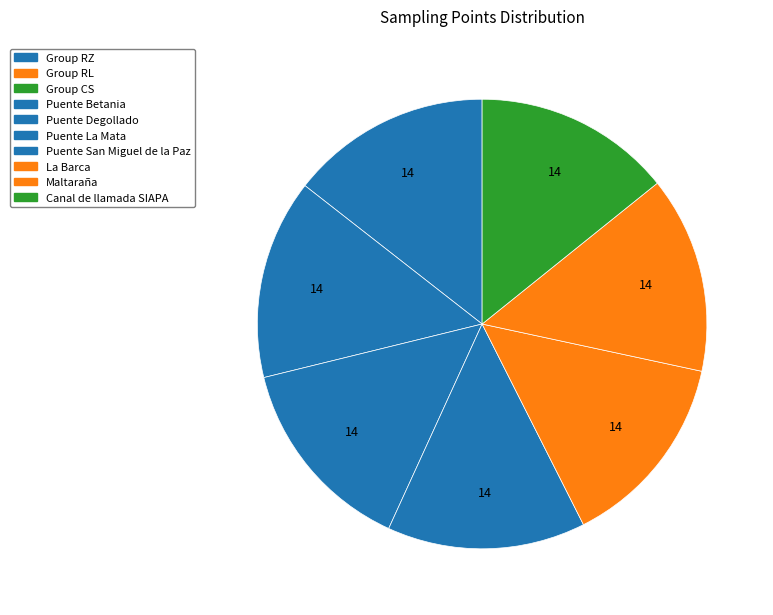

Count the number of slices in the pie.

7